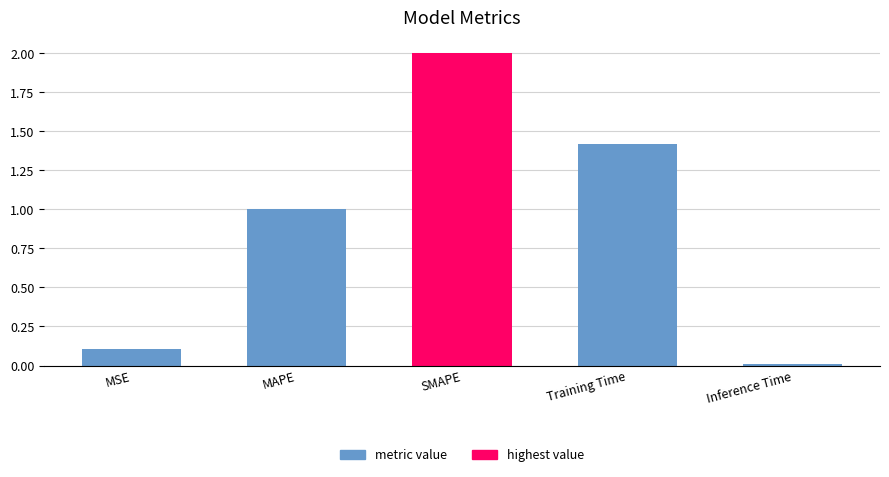

Rank the categories by value from highest to lowest.

SMAPE, Training Time, MAPE, MSE, Inference Time